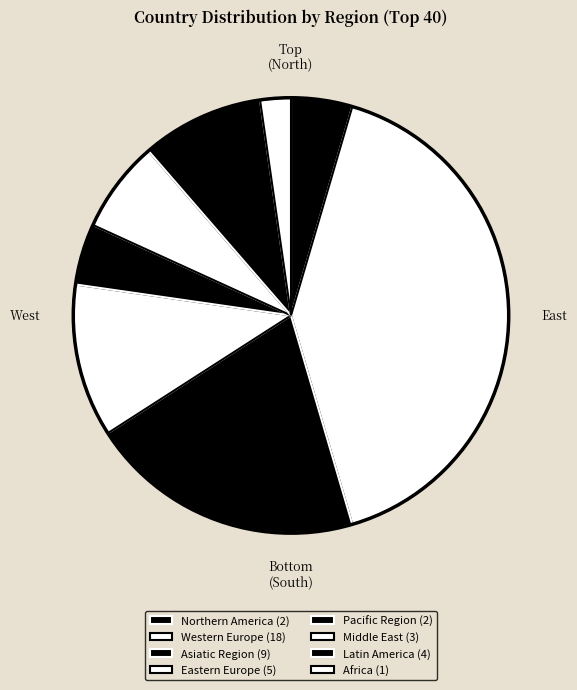

How many segments does this pie chart have?

8